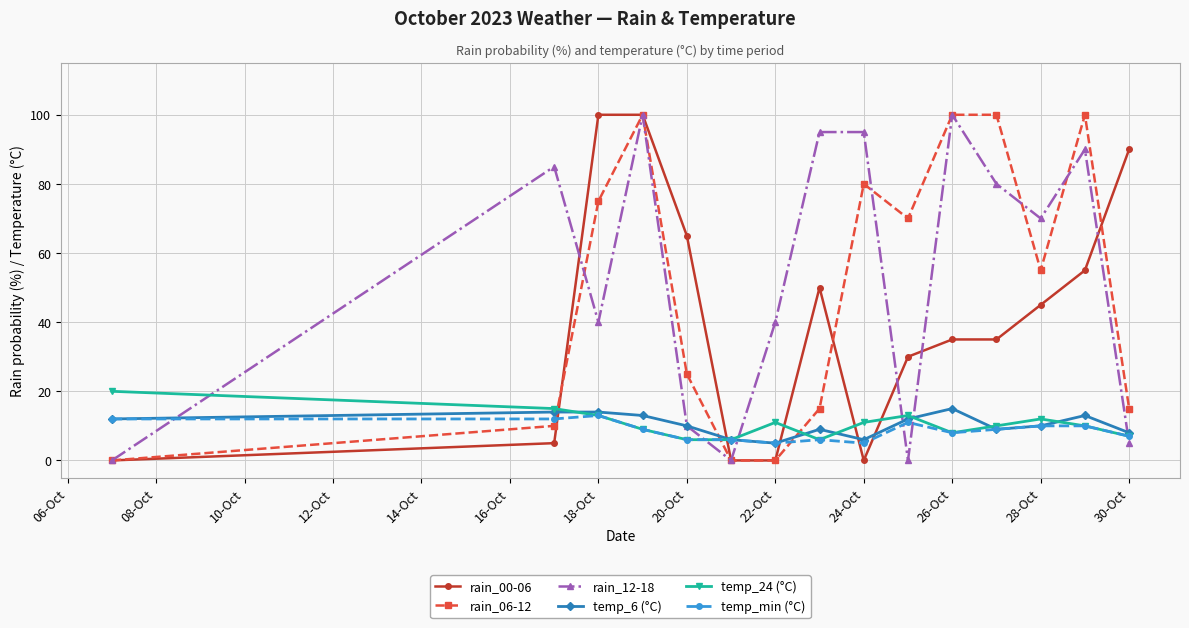

What is the greatest value displayed?

100